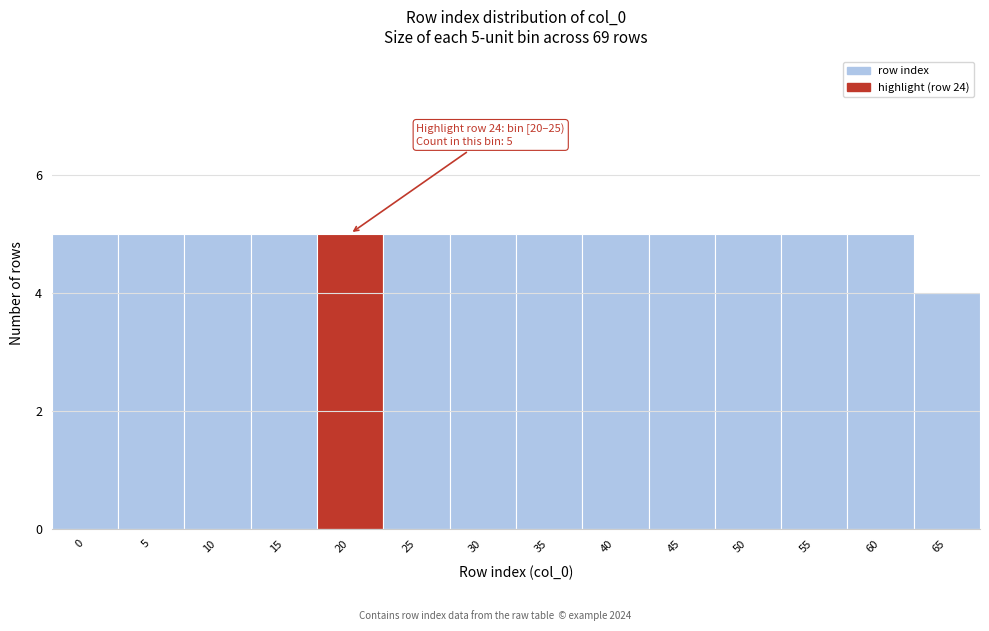

Reading right to left, transcribe all the data shown in this chart.

65=4	60=5	55=5	50=5	45=5	40=5	35=5	30=5	25=5	20=5	15=5	10=5	5=5	0=5